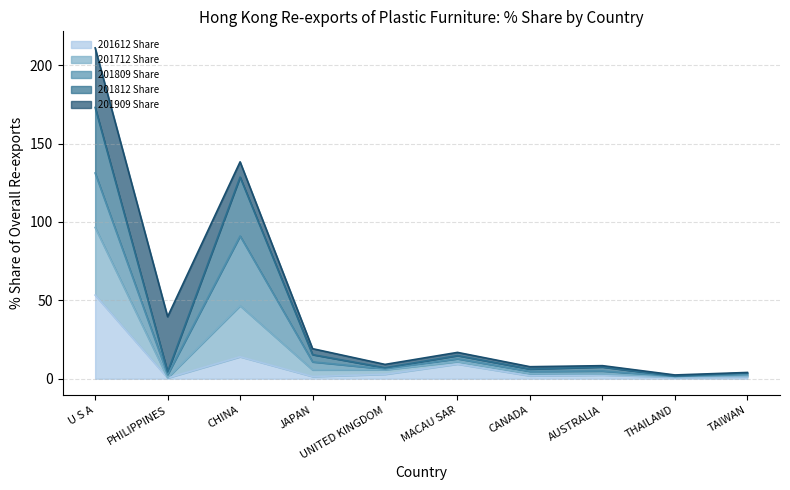

At which category is the sum across all series the highest?

U S A